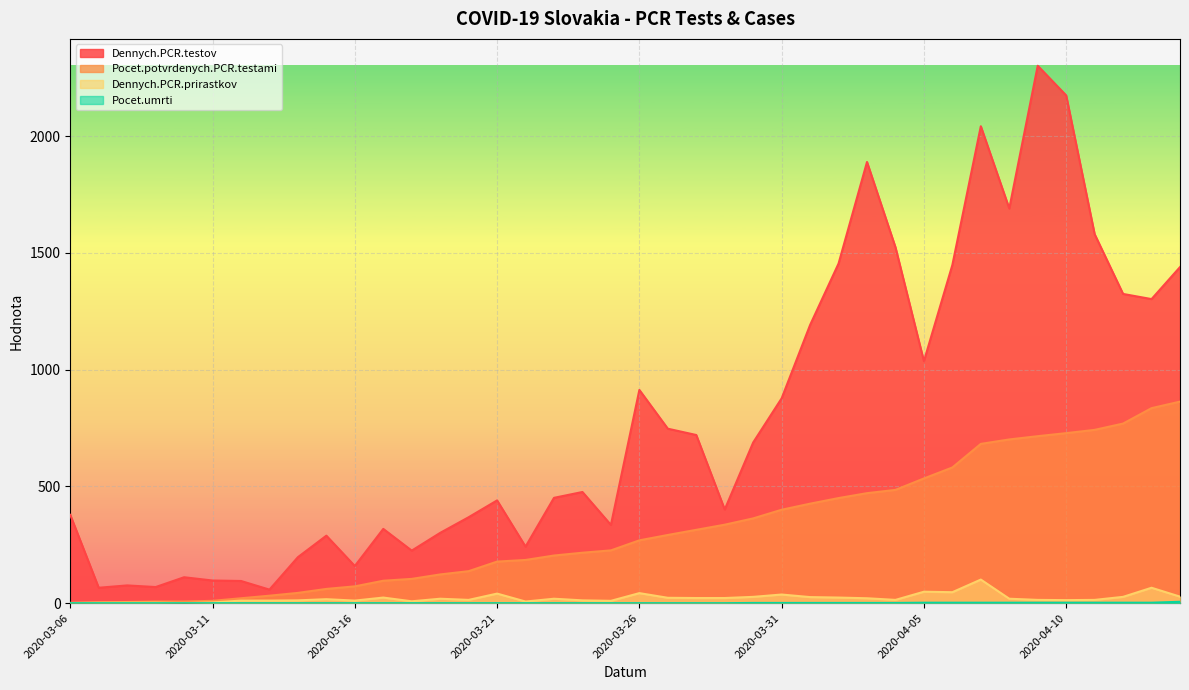

Count the Pocet.umrti values in the range 0 to 2.

39